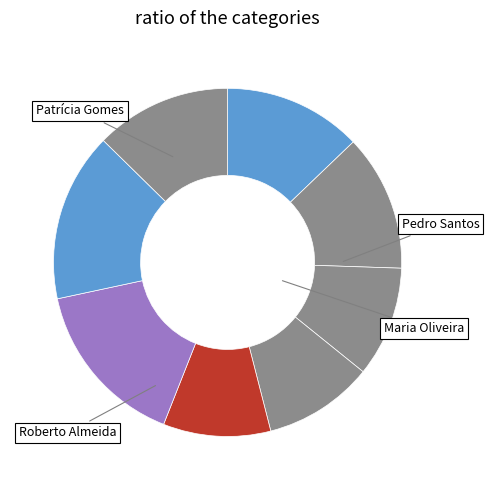

How many slices are in this pie chart?

8